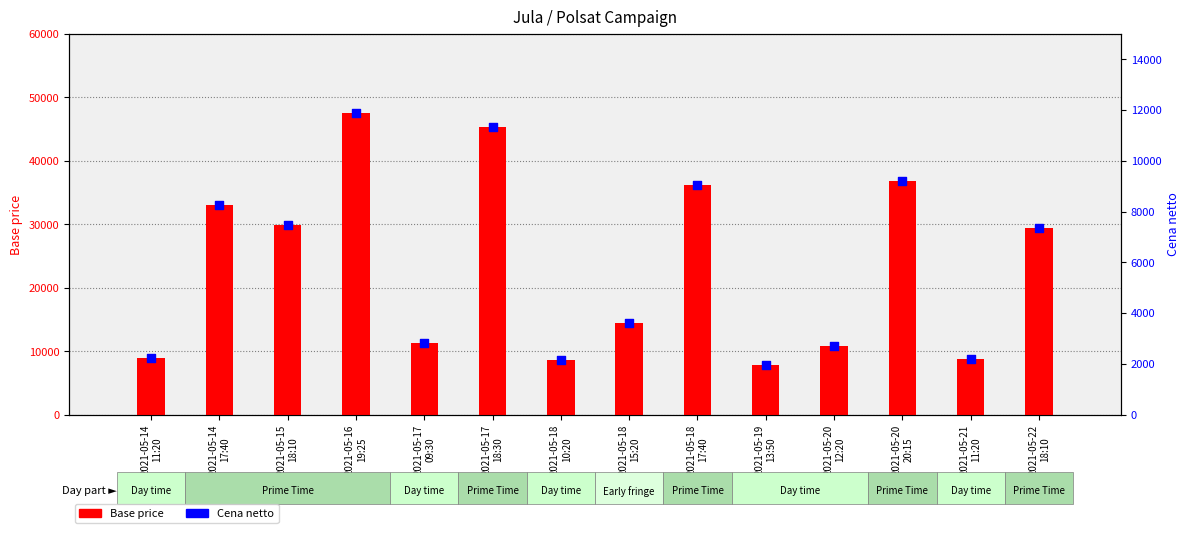

What are all the series names shown in the legend?

Base price, Cena netto